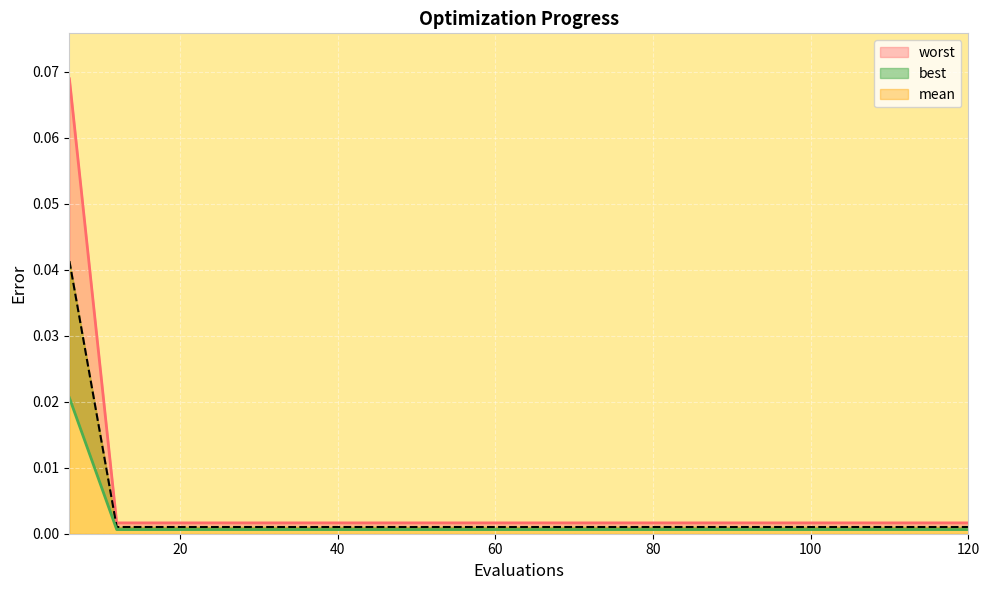

List the series in order of their peak value, lowest first.

best, mean, worst